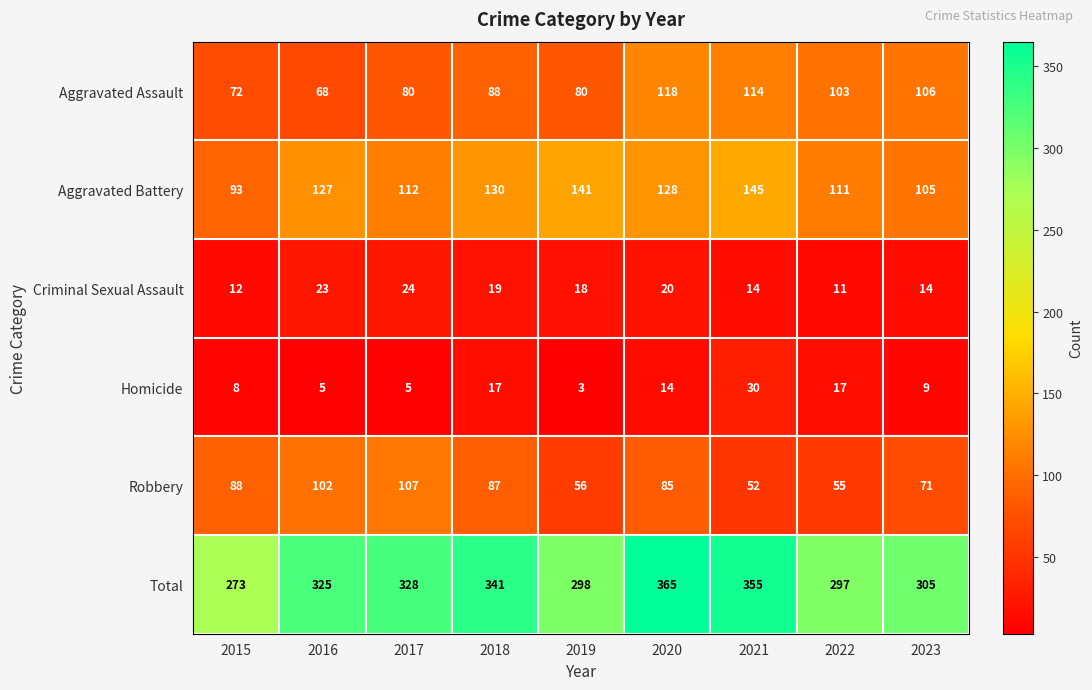

Which series has the widest spread of values?

Total